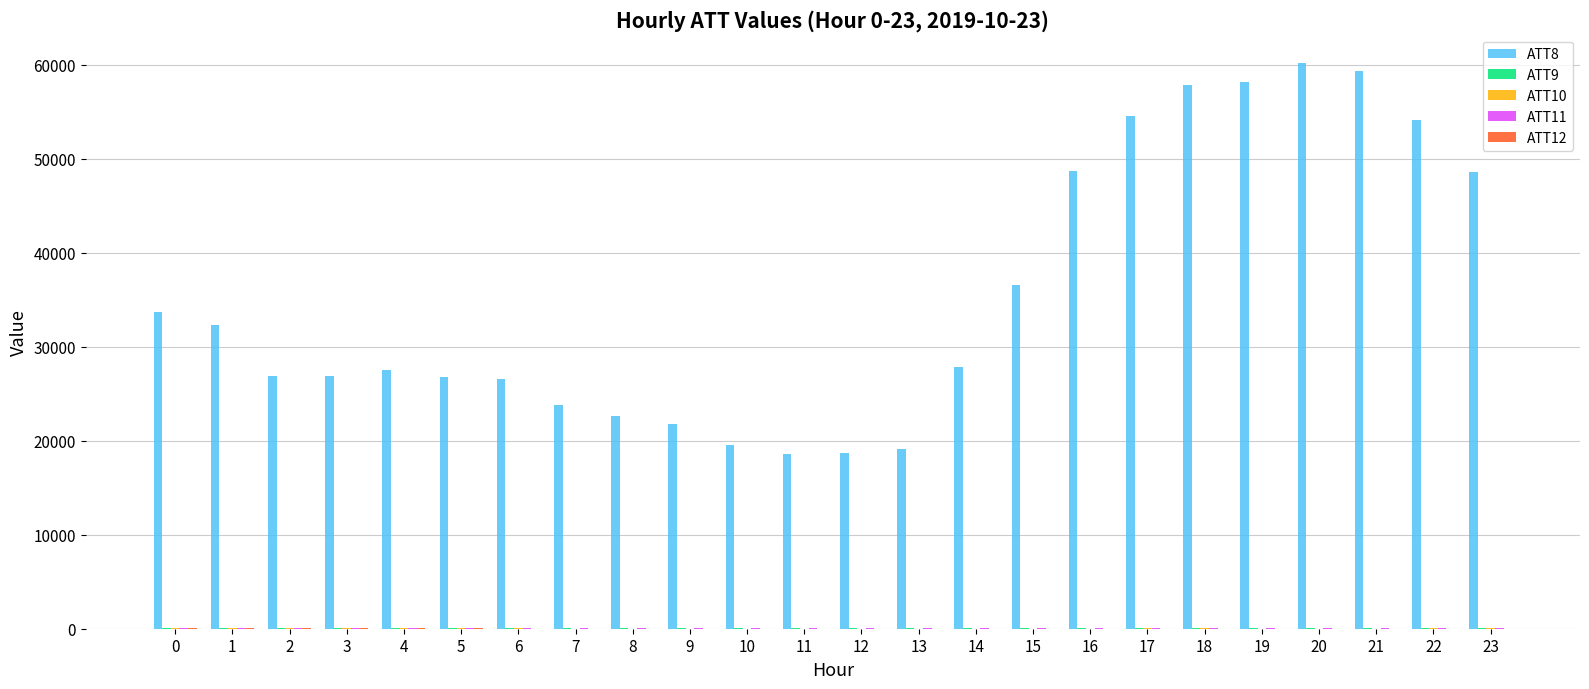

What is the greatest value displayed?

60200.0